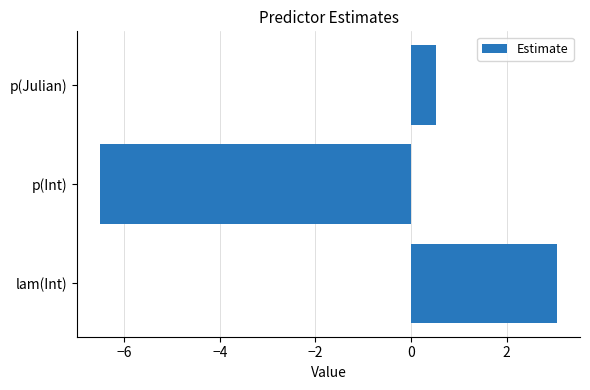

How many bars are there in total?

3